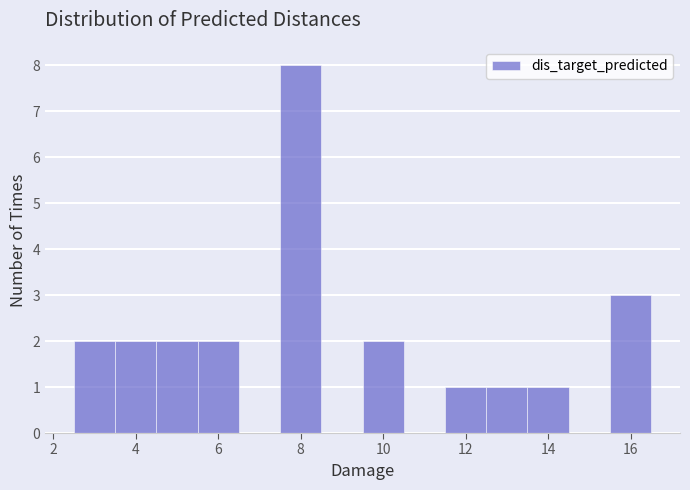

How tall is the bar that spans 9.5 to 10.5 on the x-axis? Neither the bar edges nor the heights are printed on the chart, so give them approximately, as read against the axes.

2